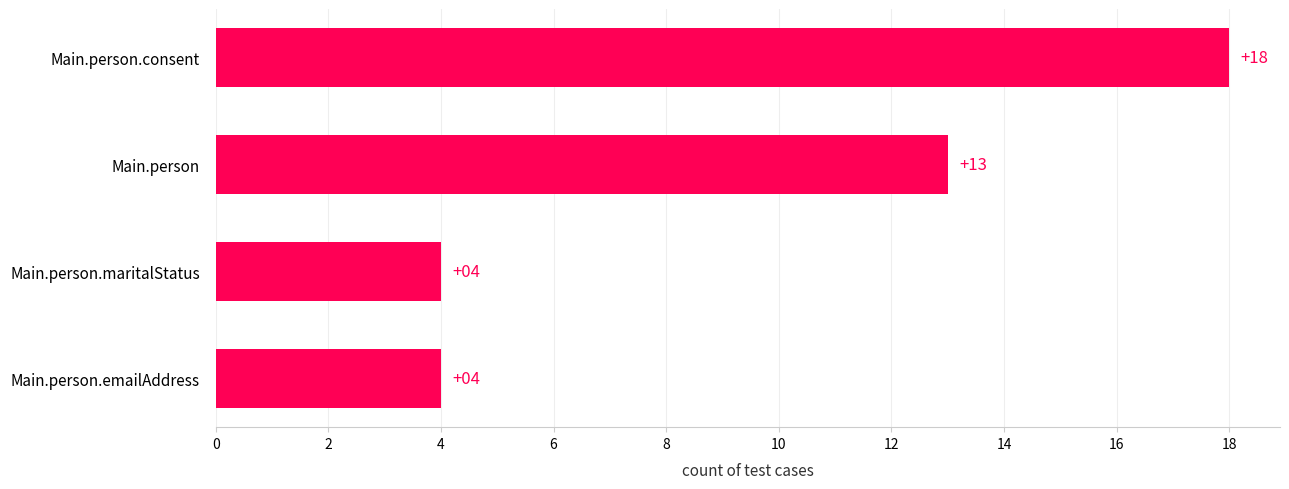

The chart shows a value of 20 at Main.person. True or false?

False